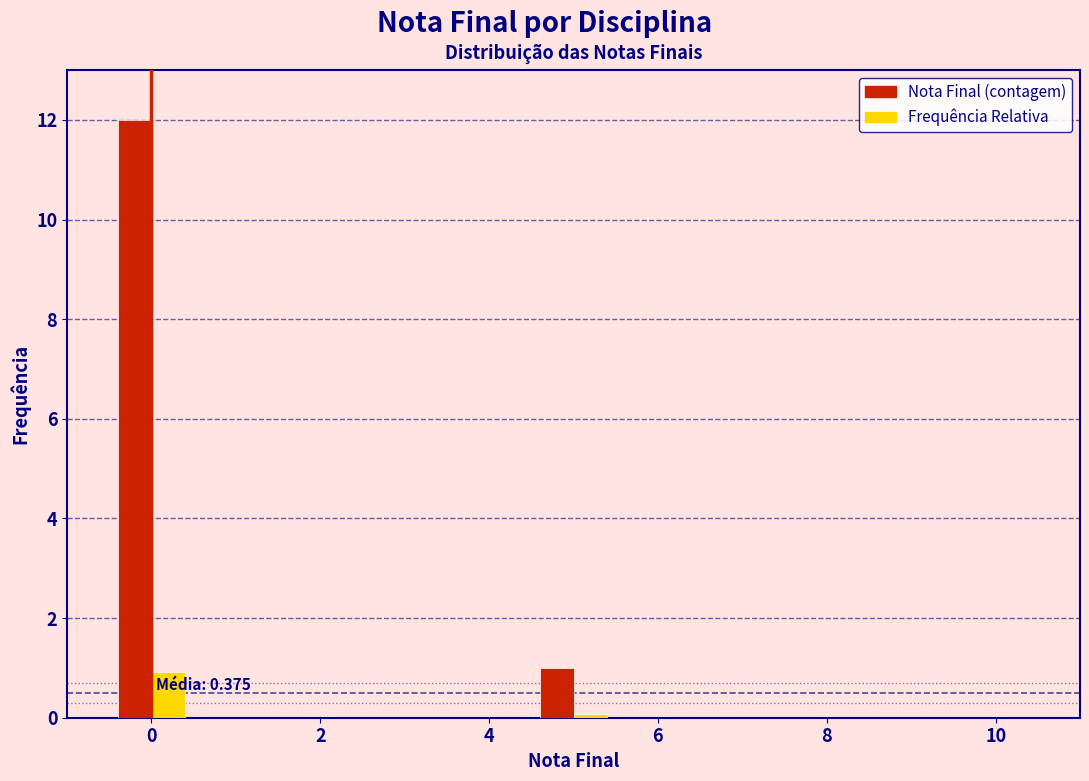

Reading right to left, extract all data points from this chart.

Nota Final: 1.0	12.0
Frequência Relativa: 0.1	0.9